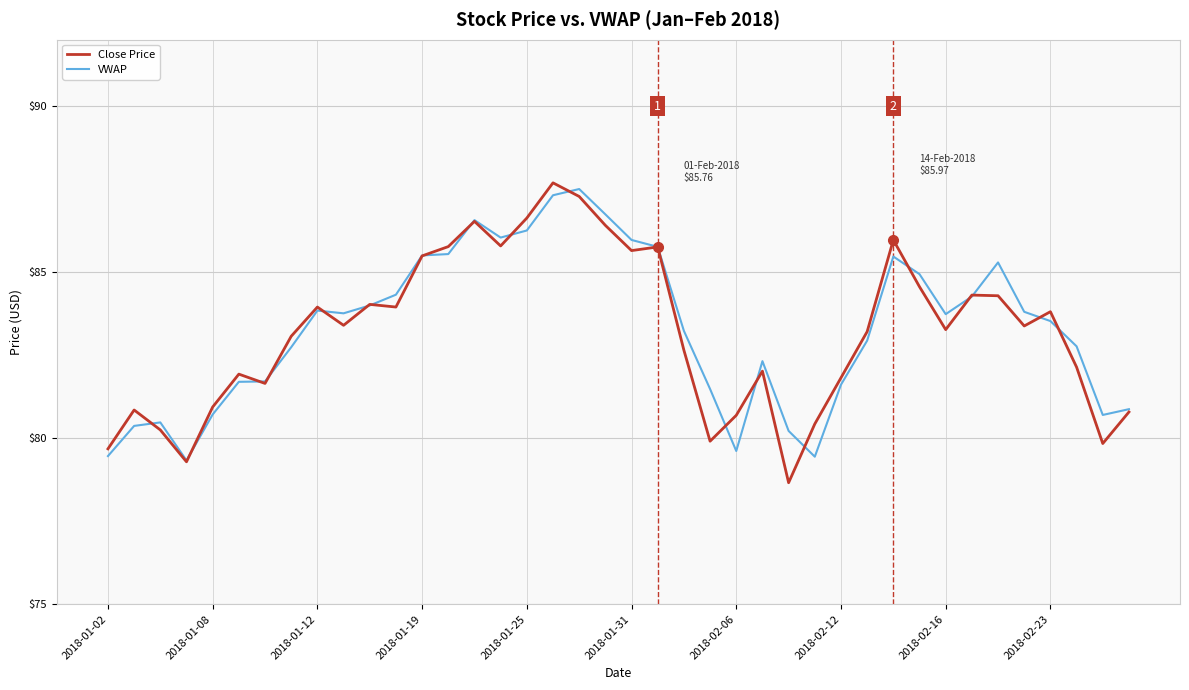

What are all the series names shown in the legend?

Close Price, VWAP